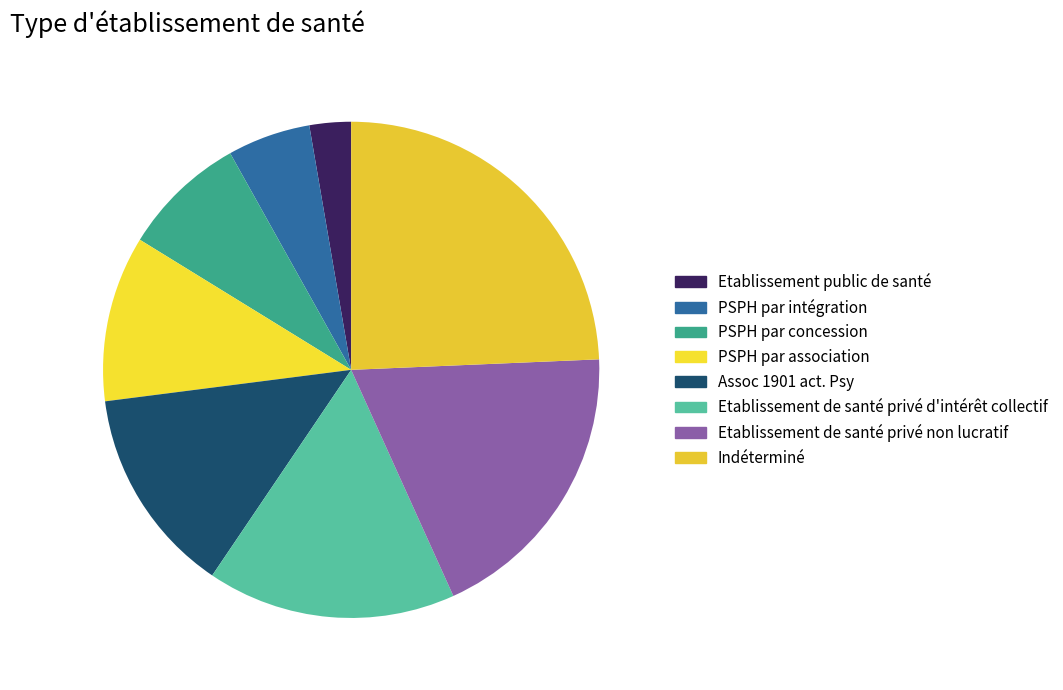

Is the sum of Etablissement public de santé and Assoc 1901 act. Psy greater than half?

No